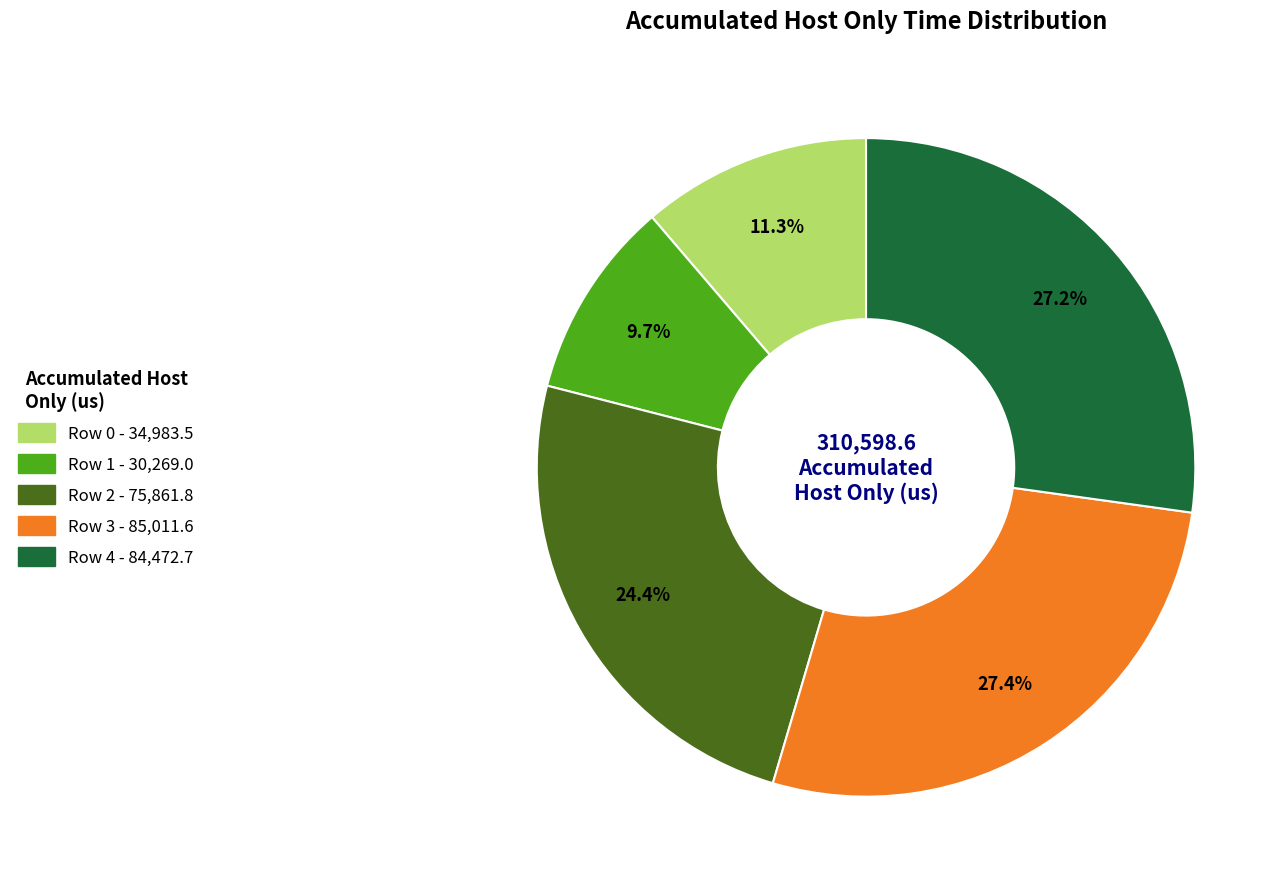

True or false: Row 4 accounts for 27% of the total.

True